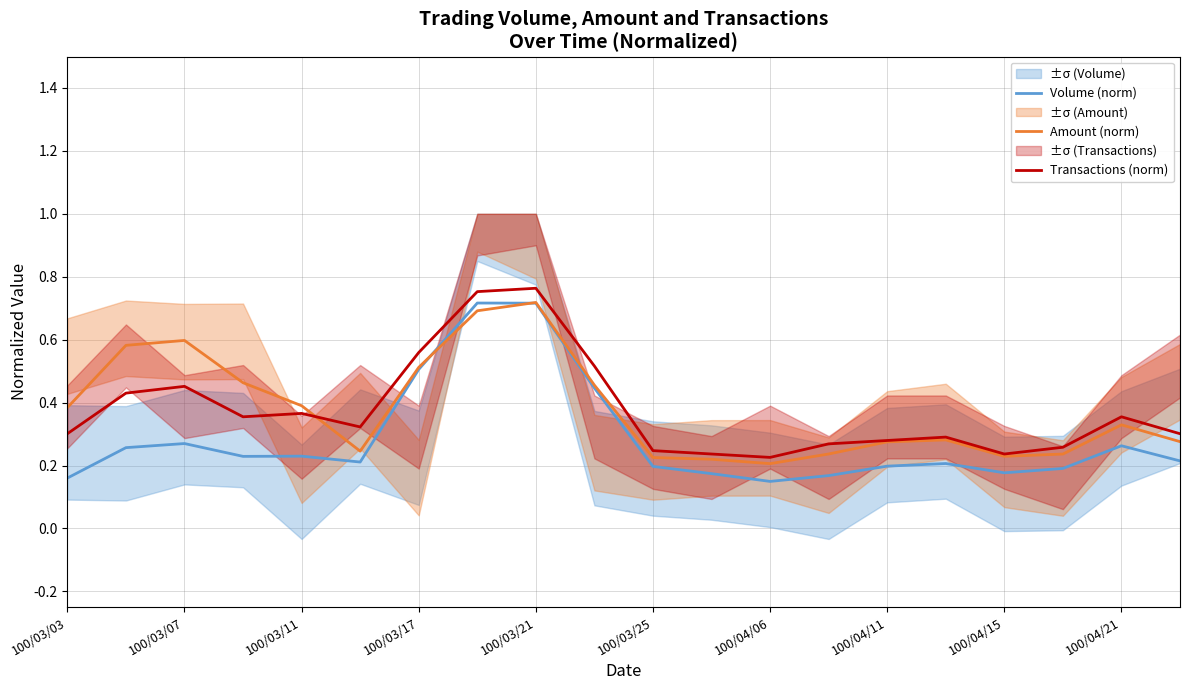

True or false: Volume (norm) and Transactions (norm) cross at least once.

False